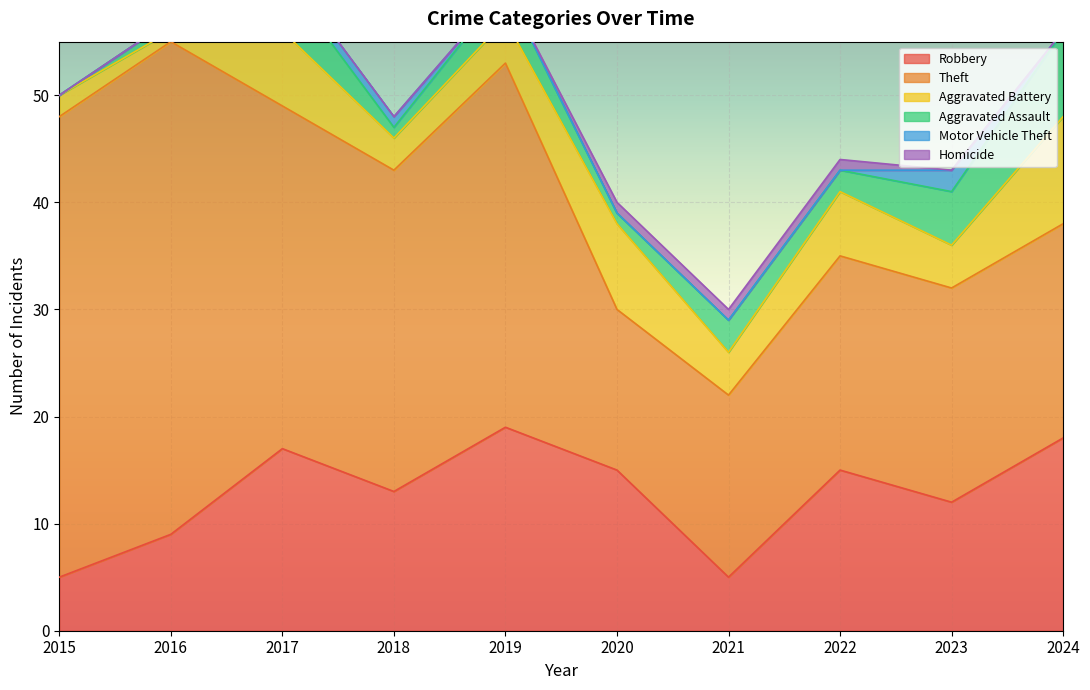

Count the number of categories in the chart.

10